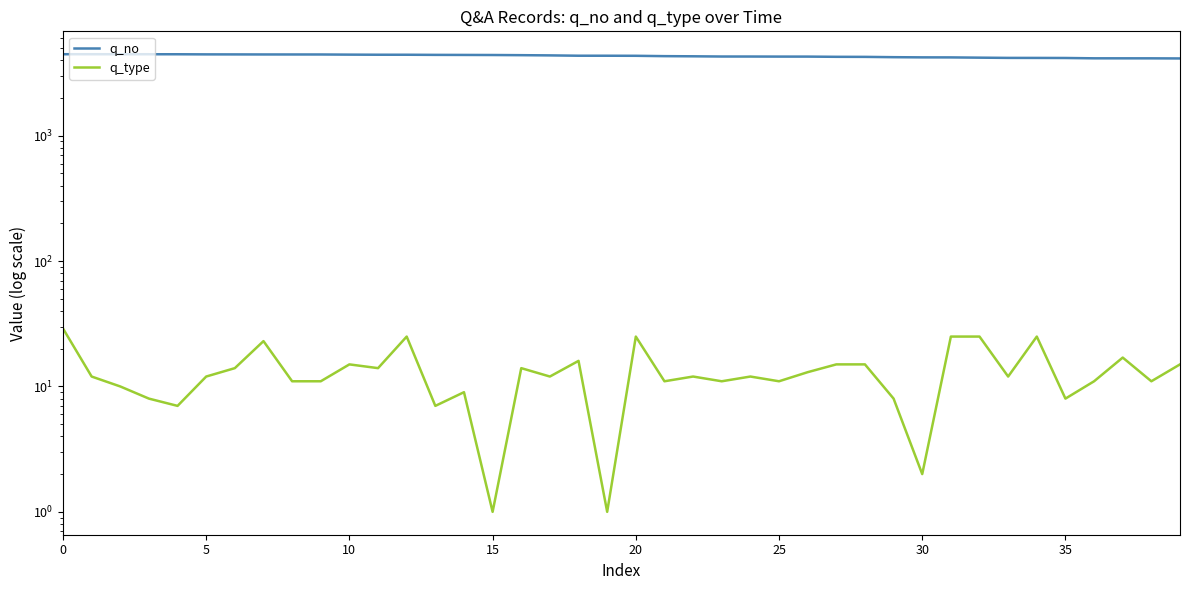

What is the value of the q_type point at the 39th from the left?

11